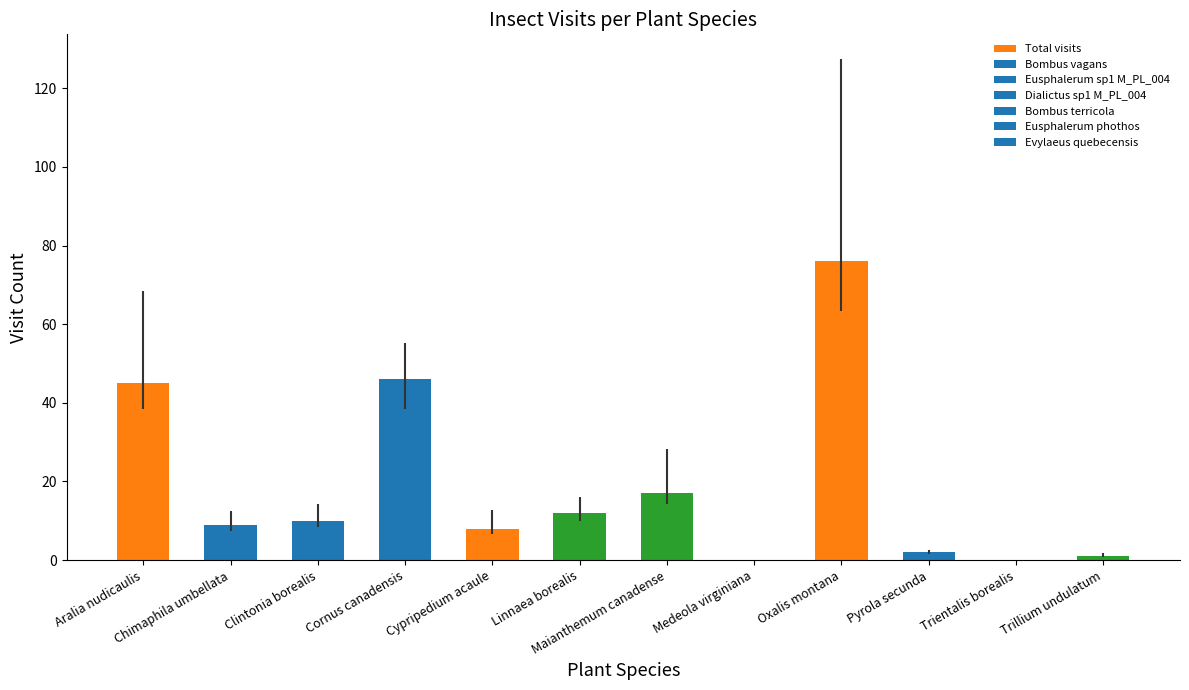

What is the sum of the values at Clintonia borealis and Linnaea borealis?

22